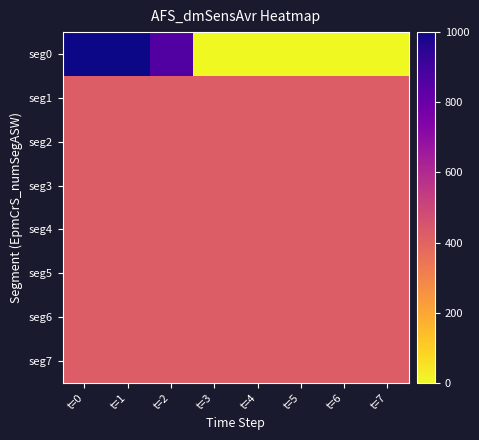

Which has a higher value, t=3 or t=1?

t=1